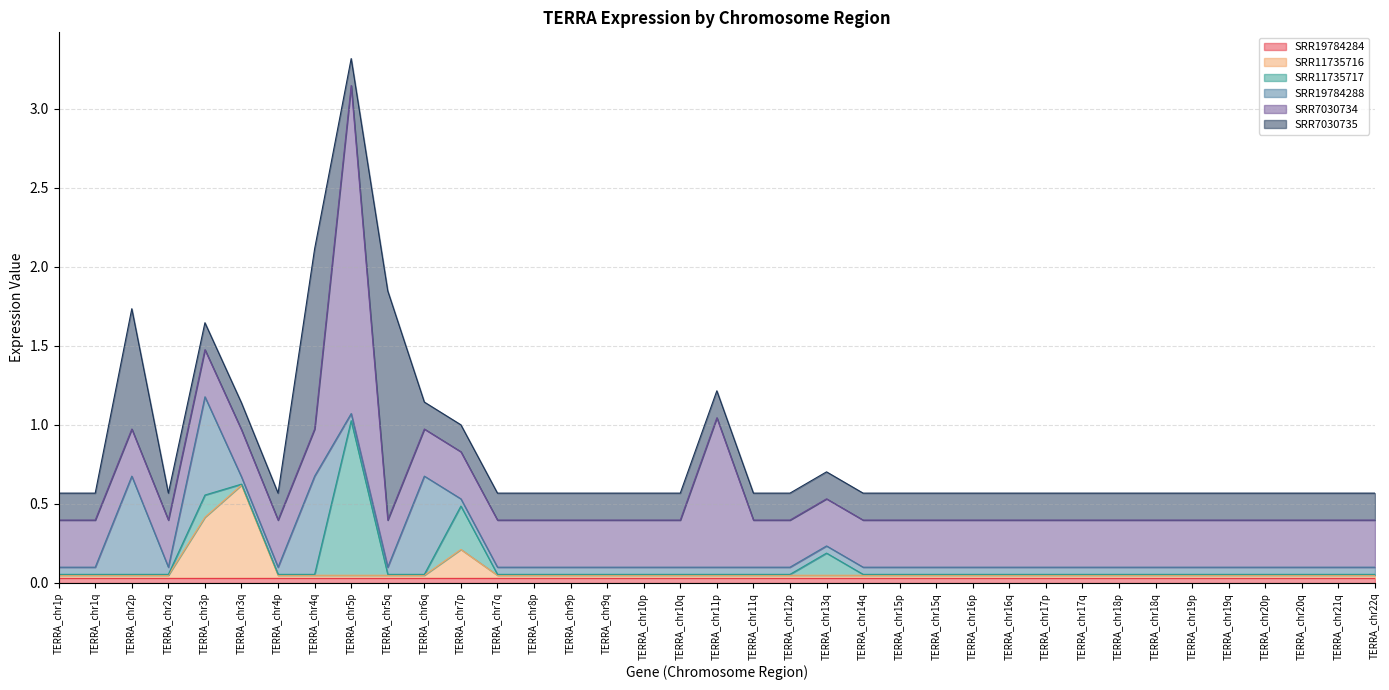

Reading left to right, extract all data points from this chart.

SRR19784284: 0.0	0.0	0.0	0.0	0.0	0.0	0.0	0.0	0.0	0.0	0.0	0.0	0.0	0.0	0.0	0.0	0.0	0.0	0.0	0.0	0.0	0.0	0.0	0.0	0.0	0.0	0.0	0.0	0.0	0.0	0.0	0.0	0.0	0.0	0.0	0.0	0.0
SRR11735716: 0.0	0.0	0.0	0.0	0.4	0.6	0.0	0.0	0.0	0.0	0.0	0.2	0.0	0.0	0.0	0.0	0.0	0.0	0.0	0.0	0.0	0.0	0.0	0.0	0.0	0.0	0.0	0.0	0.0	0.0	0.0	0.0	0.0	0.0	0.0	0.0	0.0
SRR11735717: 0.0	0.0	0.0	0.0	0.1	0.0	0.0	0.0	1.0	0.0	0.0	0.3	0.0	0.0	0.0	0.0	0.0	0.0	0.0	0.0	0.0	0.1	0.0	0.0	0.0	0.0	0.0	0.0	0.0	0.0	0.0	0.0	0.0	0.0	0.0	0.0	0.0
SRR19784288: 0.0	0.0	0.6	0.0	0.6	0.0	0.0	0.6	0.0	0.0	0.6	0.0	0.0	0.0	0.0	0.0	0.0	0.0	0.0	0.0	0.0	0.0	0.0	0.0	0.0	0.0	0.0	0.0	0.0	0.0	0.0	0.0	0.0	0.0	0.0	0.0	0.0
SRR7030734: 0.3	0.3	0.3	0.3	0.3	0.3	0.3	0.3	2.1	0.3	0.3	0.3	0.3	0.3	0.3	0.3	0.3	0.3	0.9	0.3	0.3	0.3	0.3	0.3	0.3	0.3	0.3	0.3	0.3	0.3	0.3	0.3	0.3	0.3	0.3	0.3	0.3
SRR7030735: 0.2	0.2	0.8	0.2	0.2	0.2	0.2	1.1	0.2	1.4	0.2	0.2	0.2	0.2	0.2	0.2	0.2	0.2	0.2	0.2	0.2	0.2	0.2	0.2	0.2	0.2	0.2	0.2	0.2	0.2	0.2	0.2	0.2	0.2	0.2	0.2	0.2